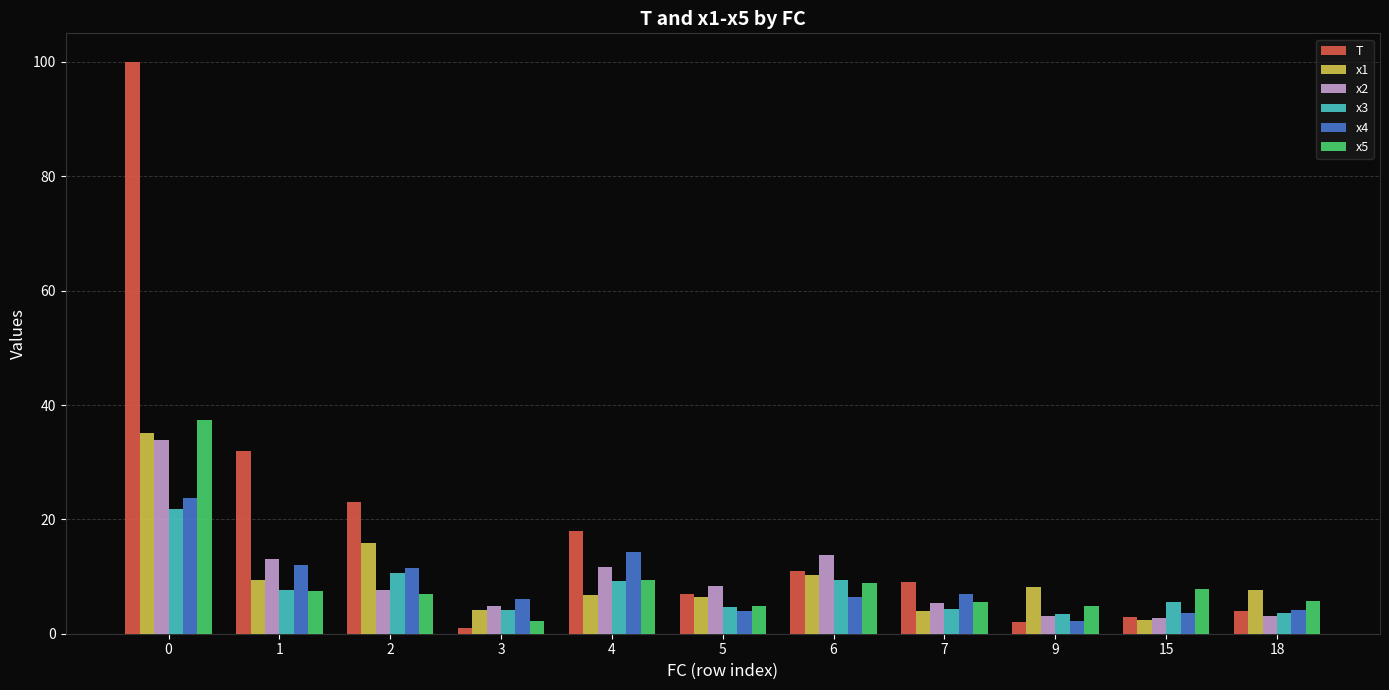

What is the difference between the maximum and minimum values in the x2 series?

31.1